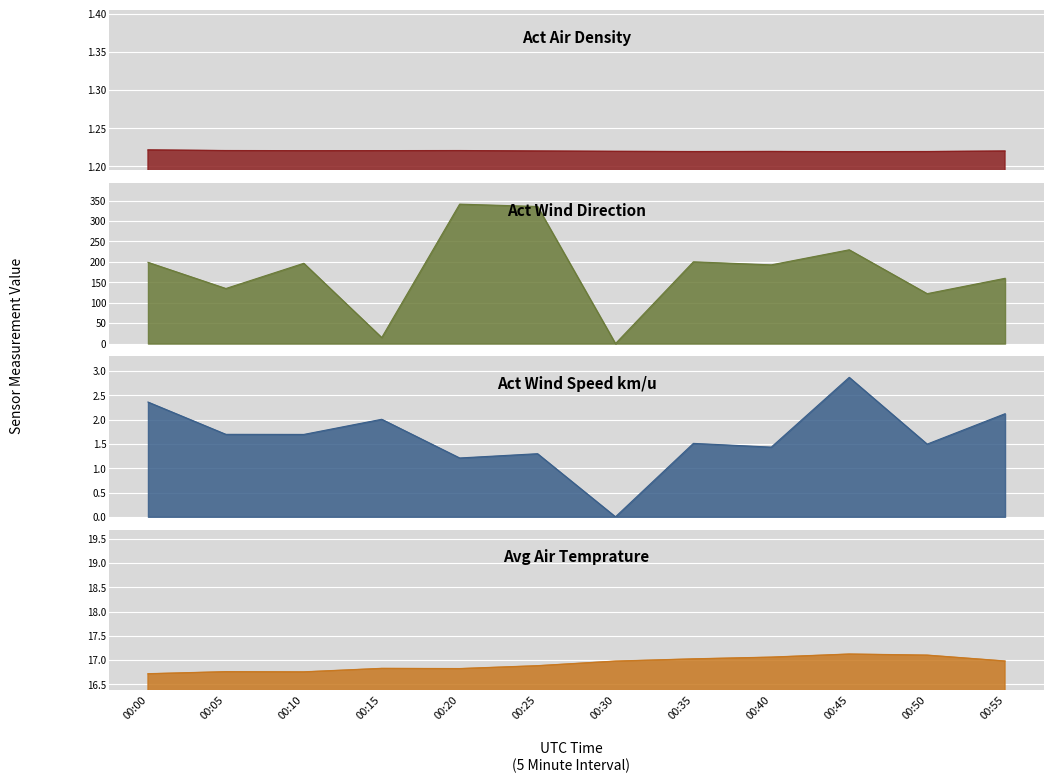

Reading left to right, extract all data points from this chart.

Act Air Density: 1.2	1.2	1.2	1.2	1.2	1.2	1.2	1.2	1.2	1.2	1.2	1.2
Act Wind Direction: 198.9	134.8	196.5	14.8	341.3	335.5	0.0	200.1	192.7	229.6	122.2	159.8
Act Wind Speed km/u: 2.4	1.7	1.7	2.0	1.2	1.3	0.0	1.5	1.4	2.9	1.5	2.1
Avg Air Temprature: 16.7	16.8	16.8	16.8	16.8	16.9	17.0	17.0	17.1	17.1	17.1	17.0